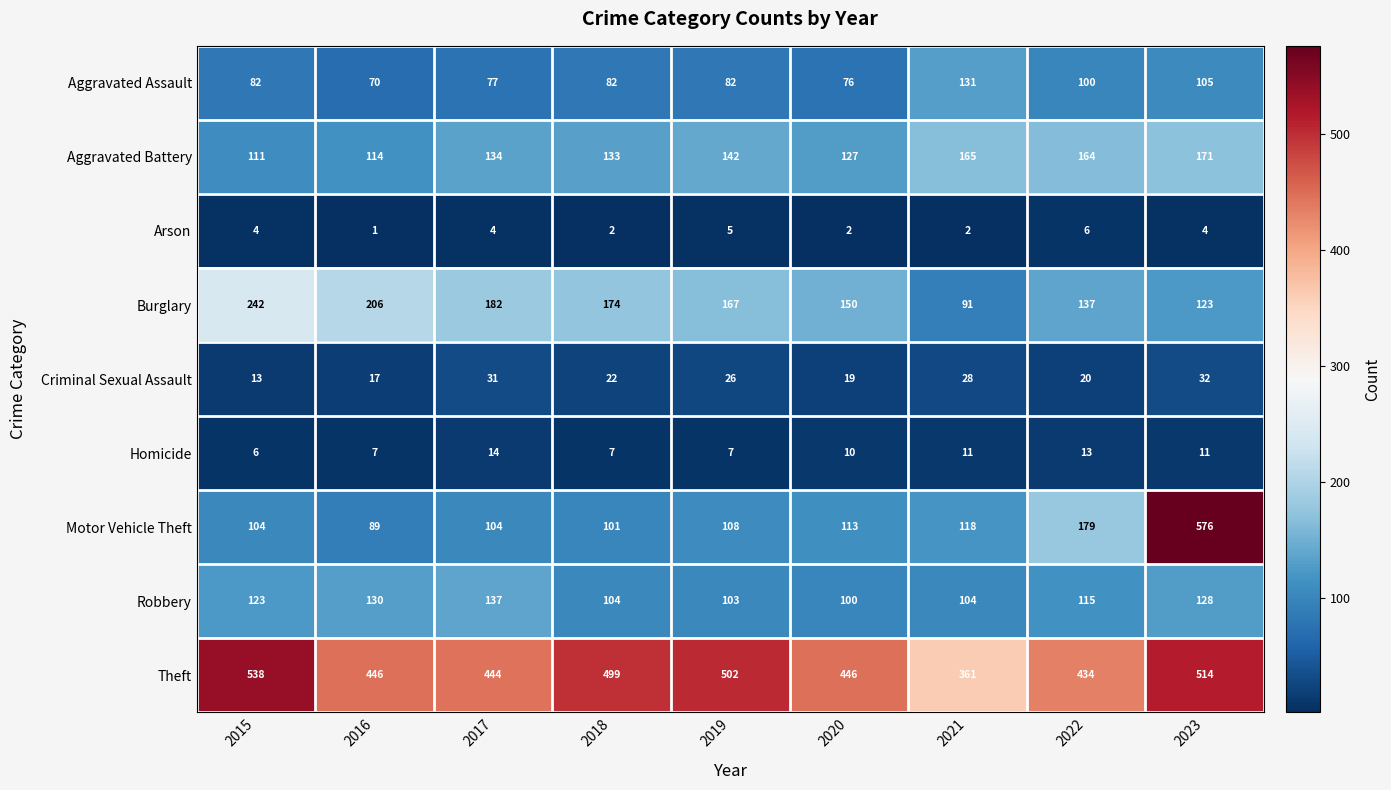

The value of Criminal Sexual Assault at 2017 is 31. True or false?

True